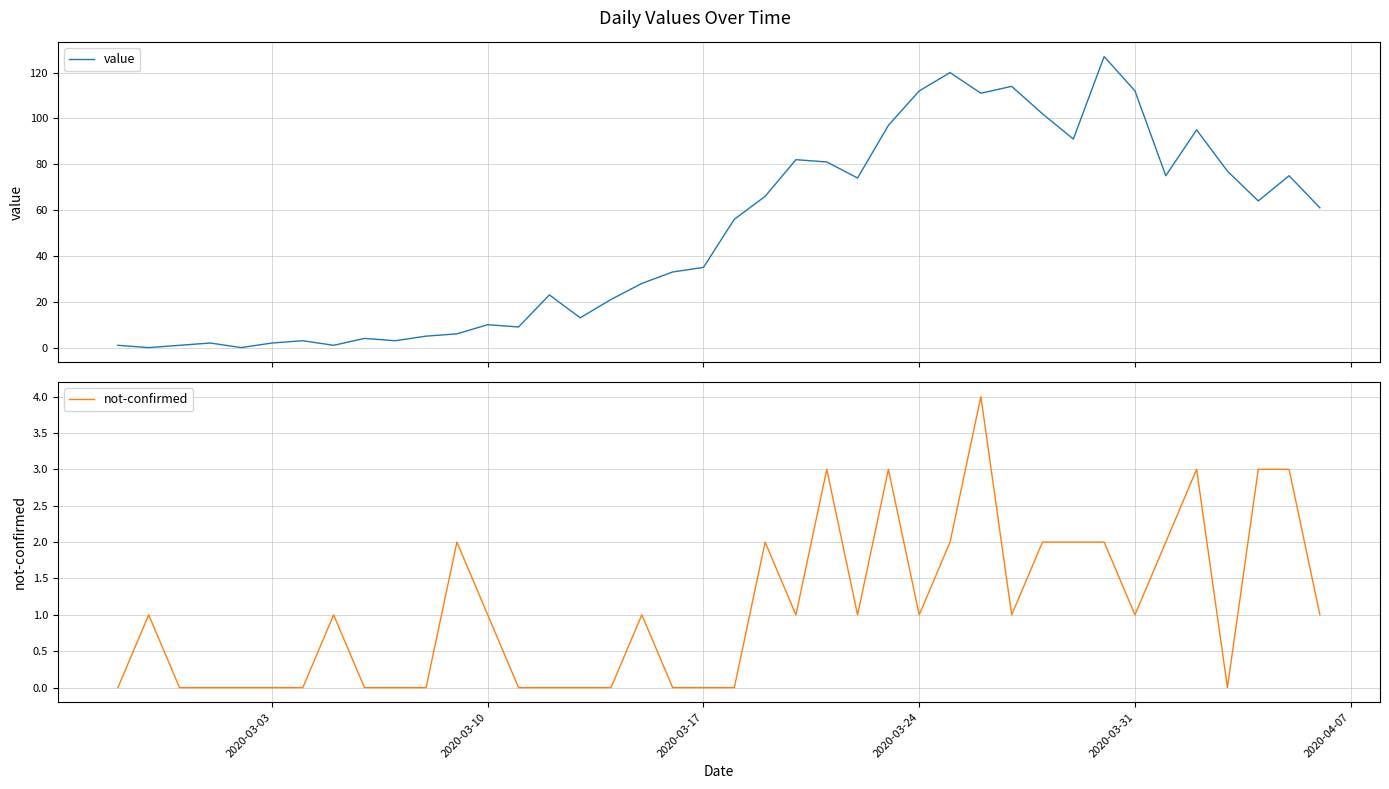

After their last crossing, which series has the higher values: not-confirmed or value?

value